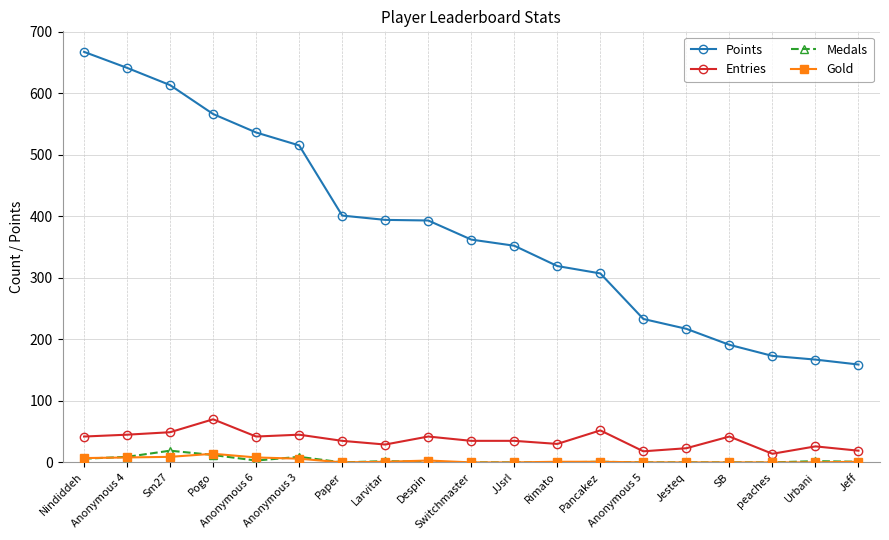

Is it true that Gold equals 0 at peaches?

True